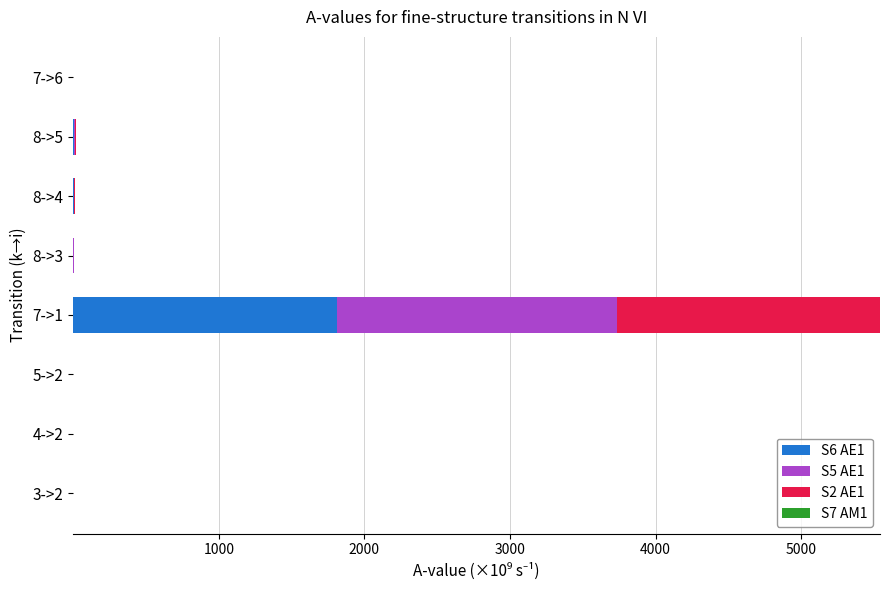

Which category has the highest value in the S6 AE1 series?

7->1